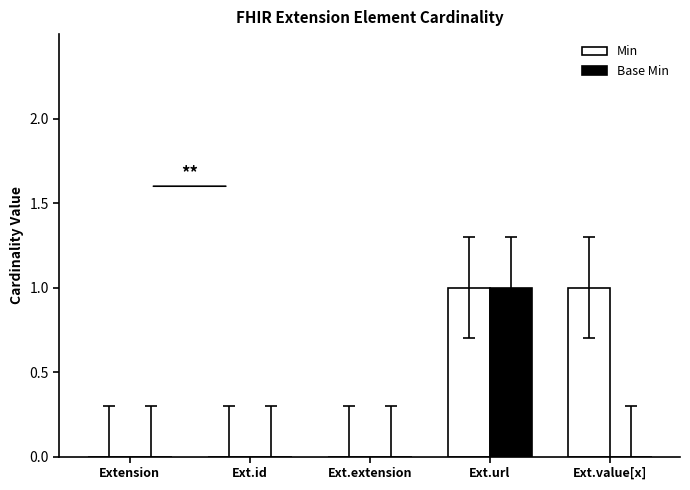

Between Ext.id and Ext.value[x], which series saw the biggest shift?

Min